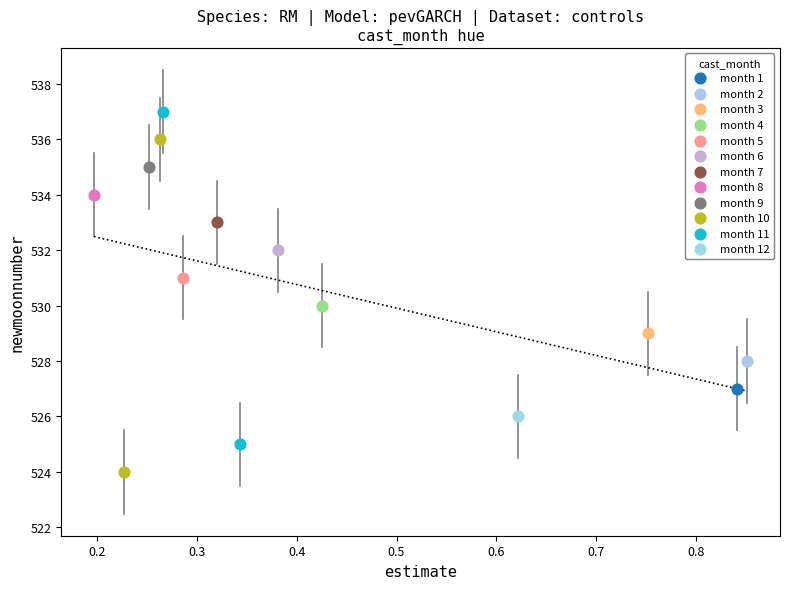

Which series contains the lowest Y value?

month 10